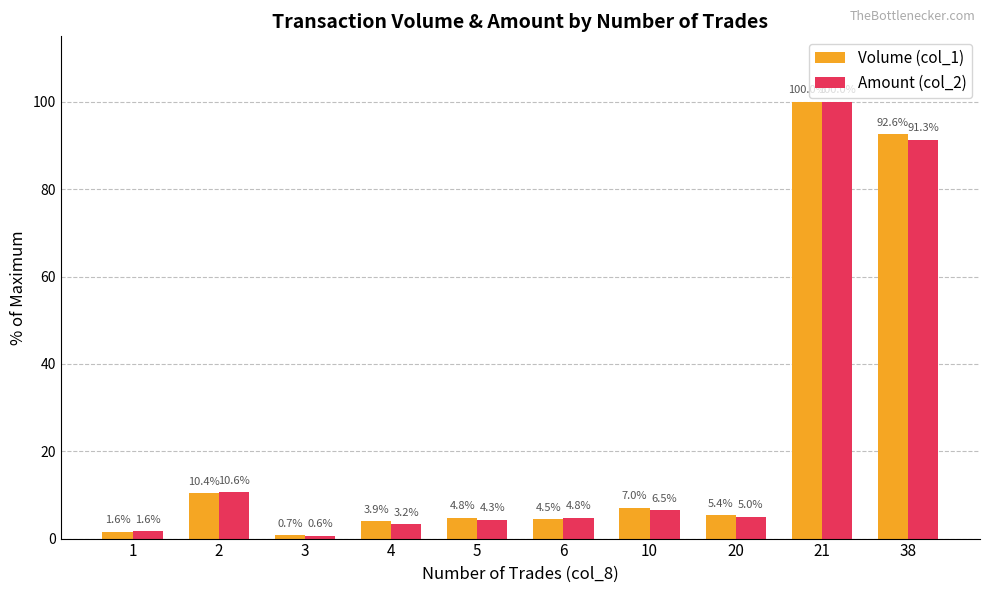

What is the value of the Amount (col_2) bar at the 8th from the left?

5.0